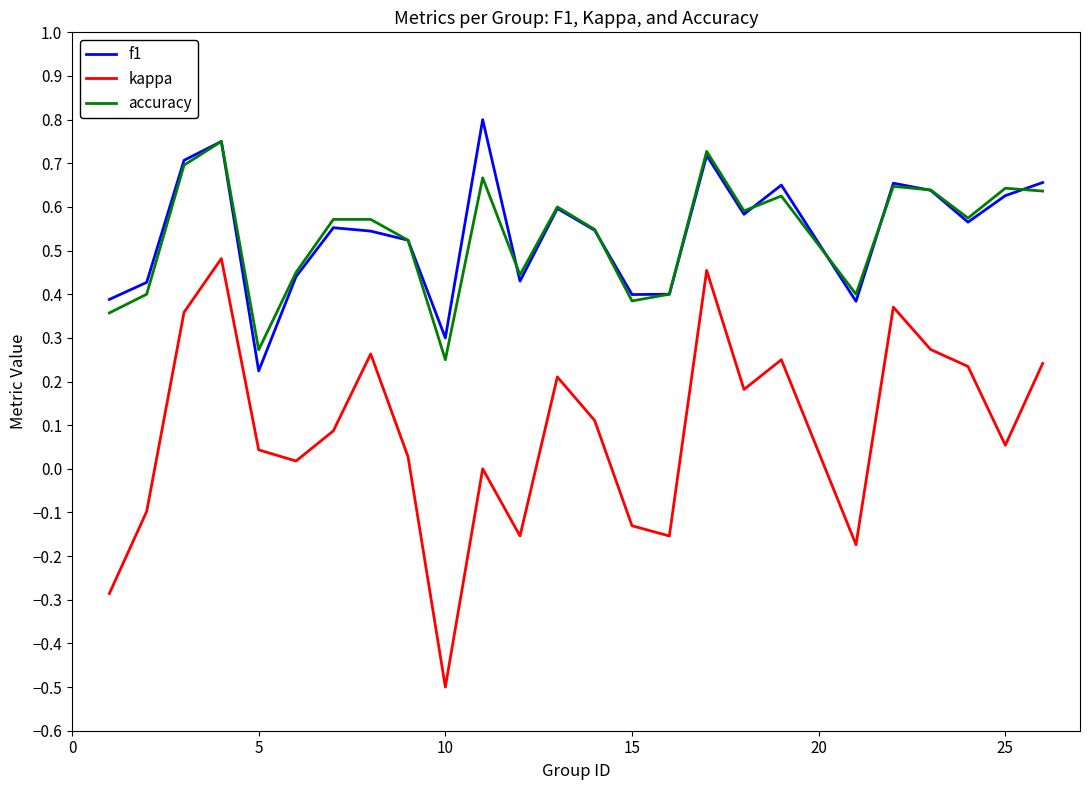

Which series has the widest spread of values?

kappa